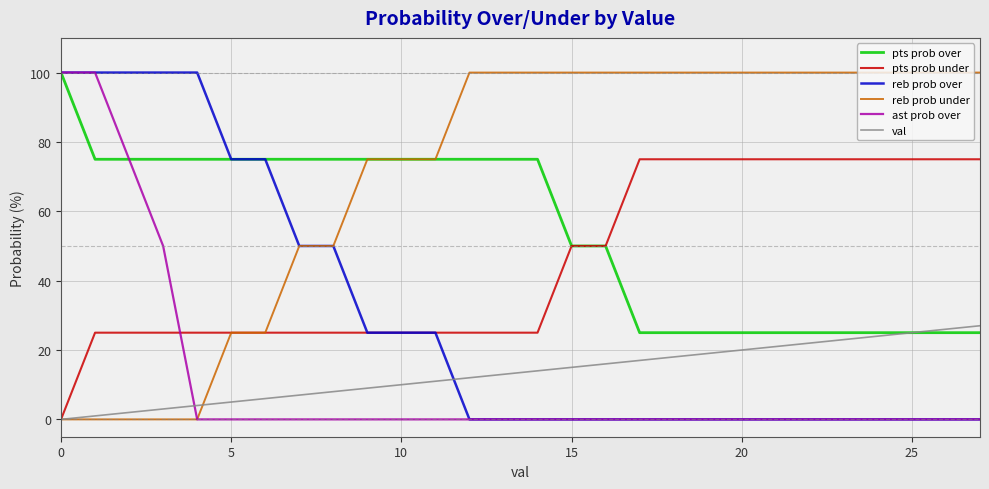

What is the maximum value shown in the chart?

100